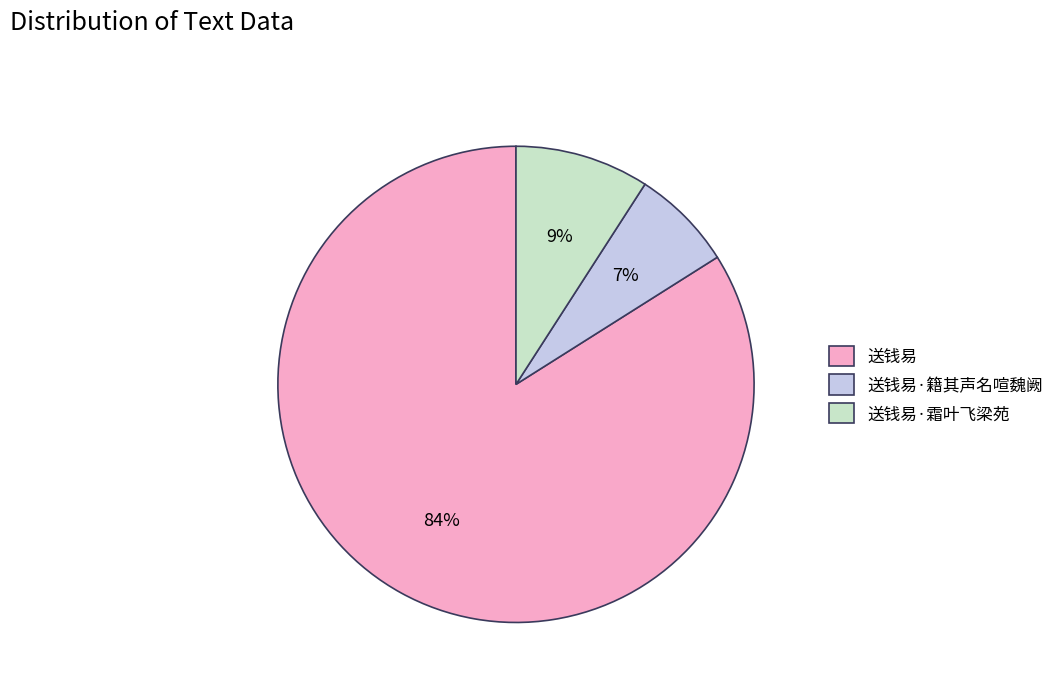

How many slices are in this pie chart?

3